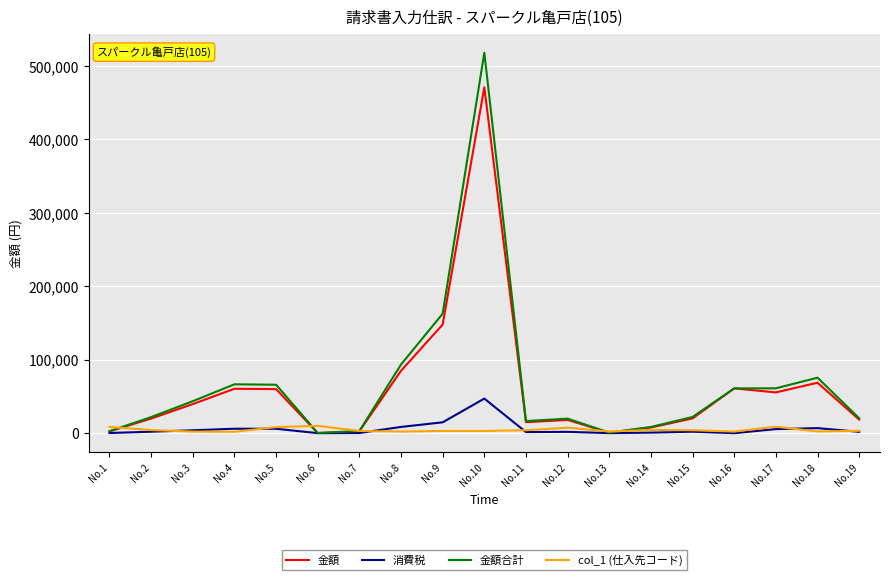

Where is 金額合計 nearest to the value 259208?

No.9